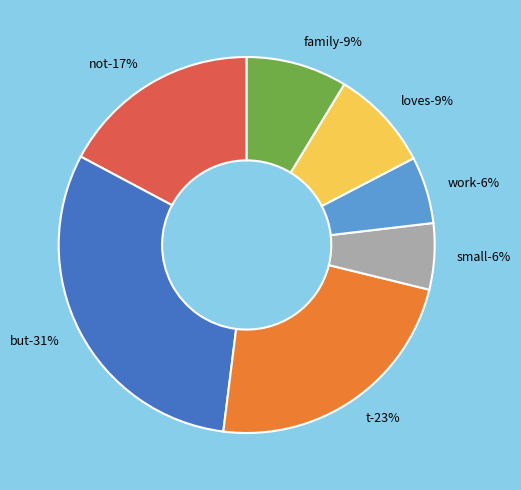

The t slice represents 16% of the pie. True or false?

False